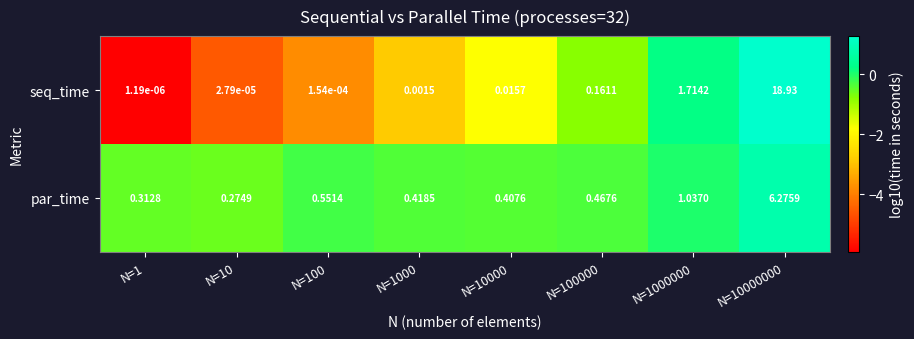

How many distinct data groups are displayed?

2